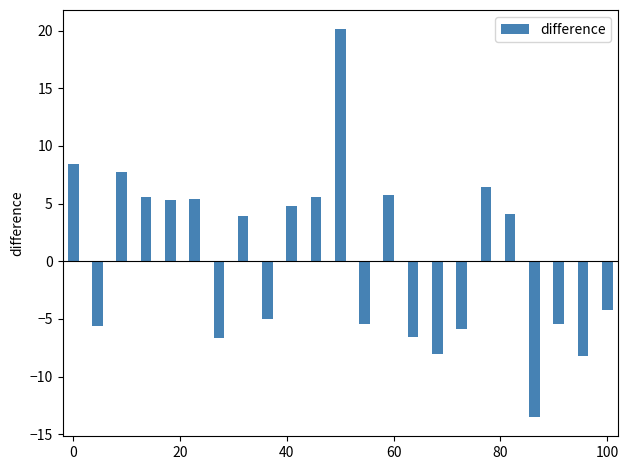

What is the maximum value shown in the chart?

20.1